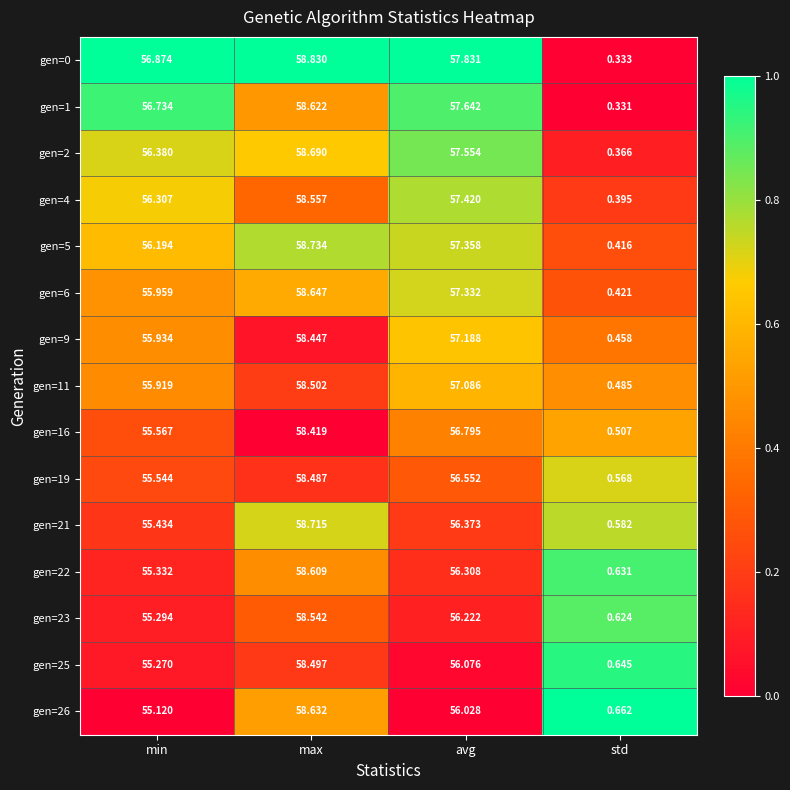

Where is gen=5 nearest to the value 29?

min